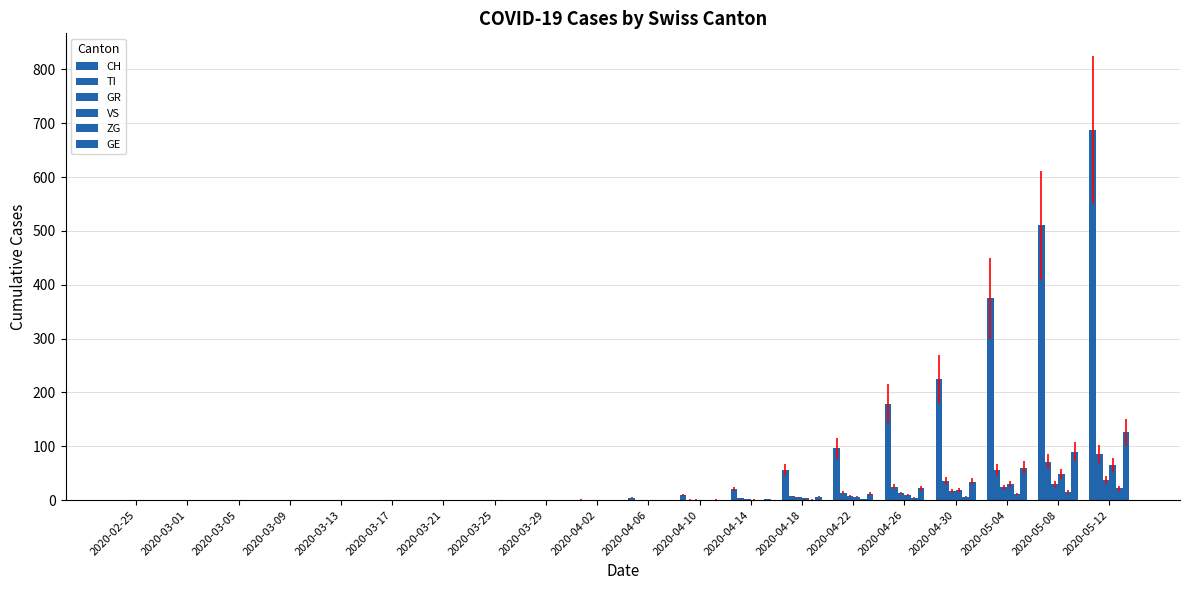

Are the bars grouped side by side (vs. stacked)?

Yes